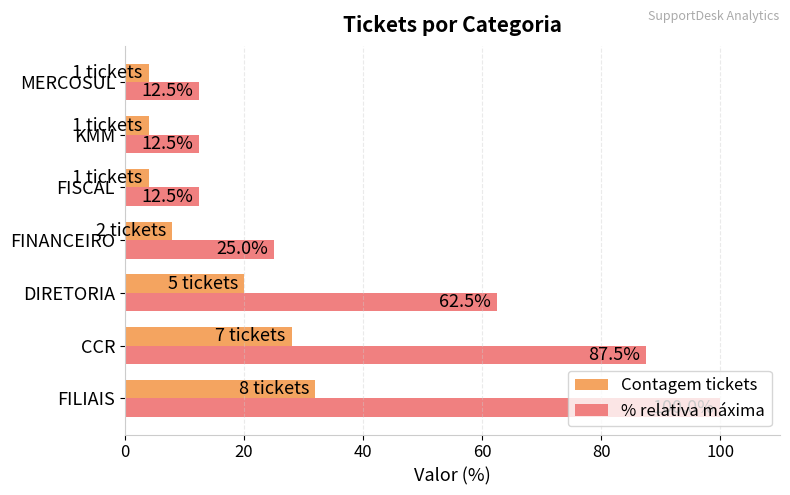

Between CCR and DIRETORIA, which series saw the biggest shift?

% relativa máxima